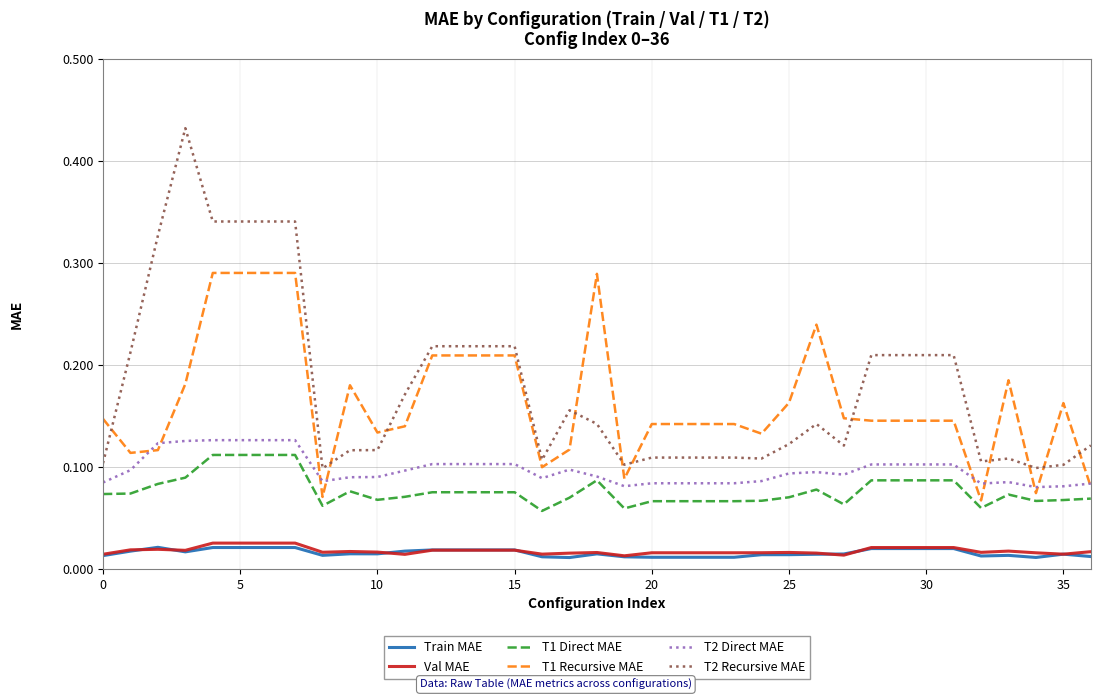

True or false: T2 Direct MAE and Train MAE cross at least once.

False